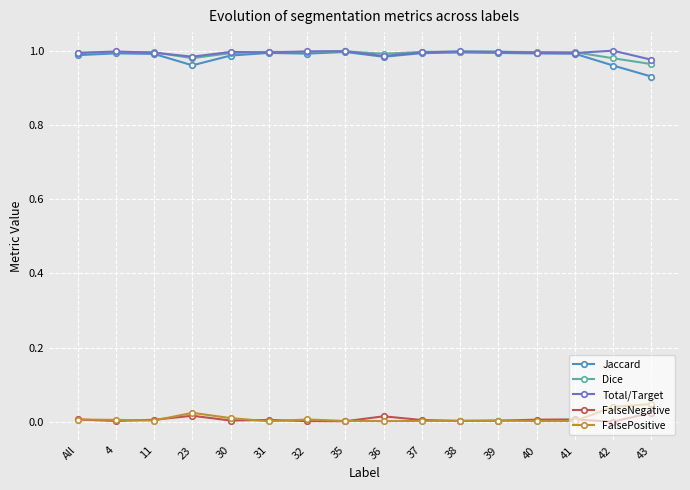

What is the total value across all series at 23?

3.0